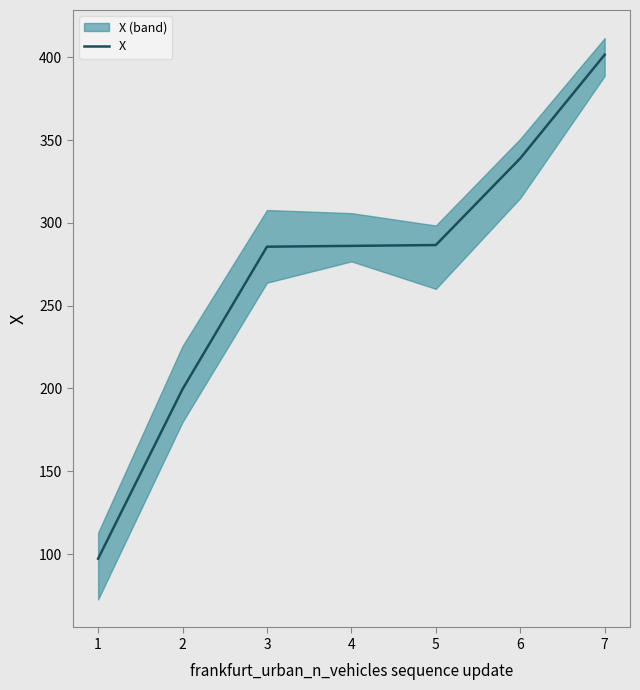

The value of X at 5 is 394.9. True or false?

False